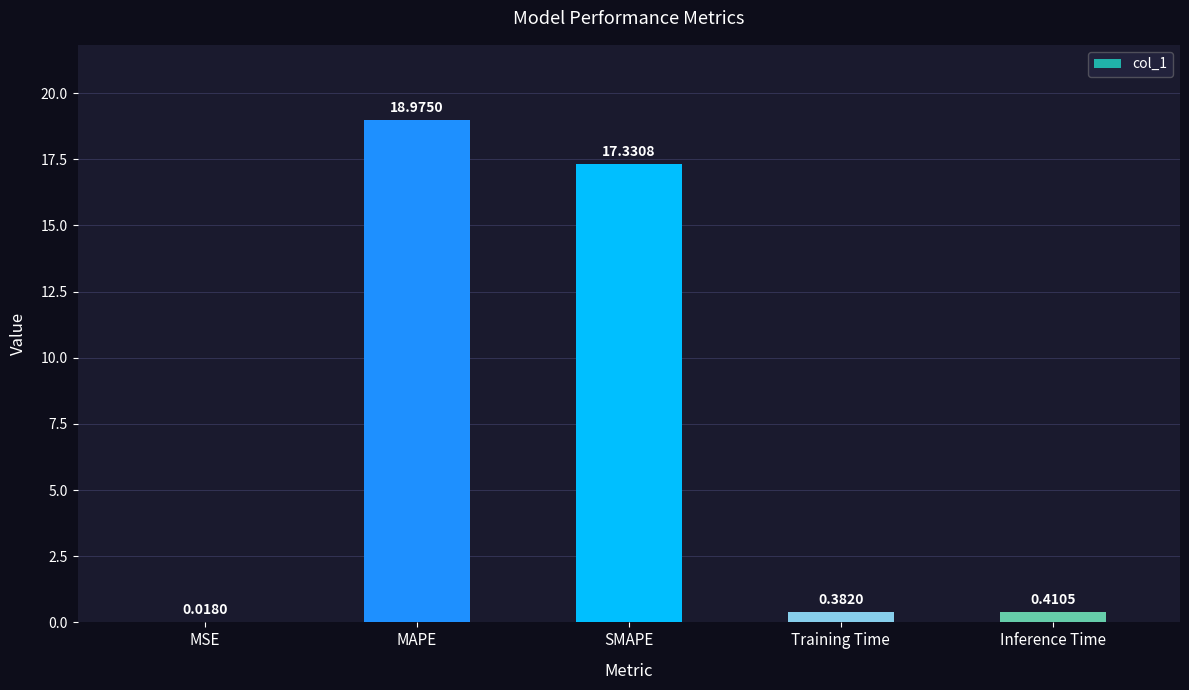

Where is the data nearest to the value 9?

SMAPE